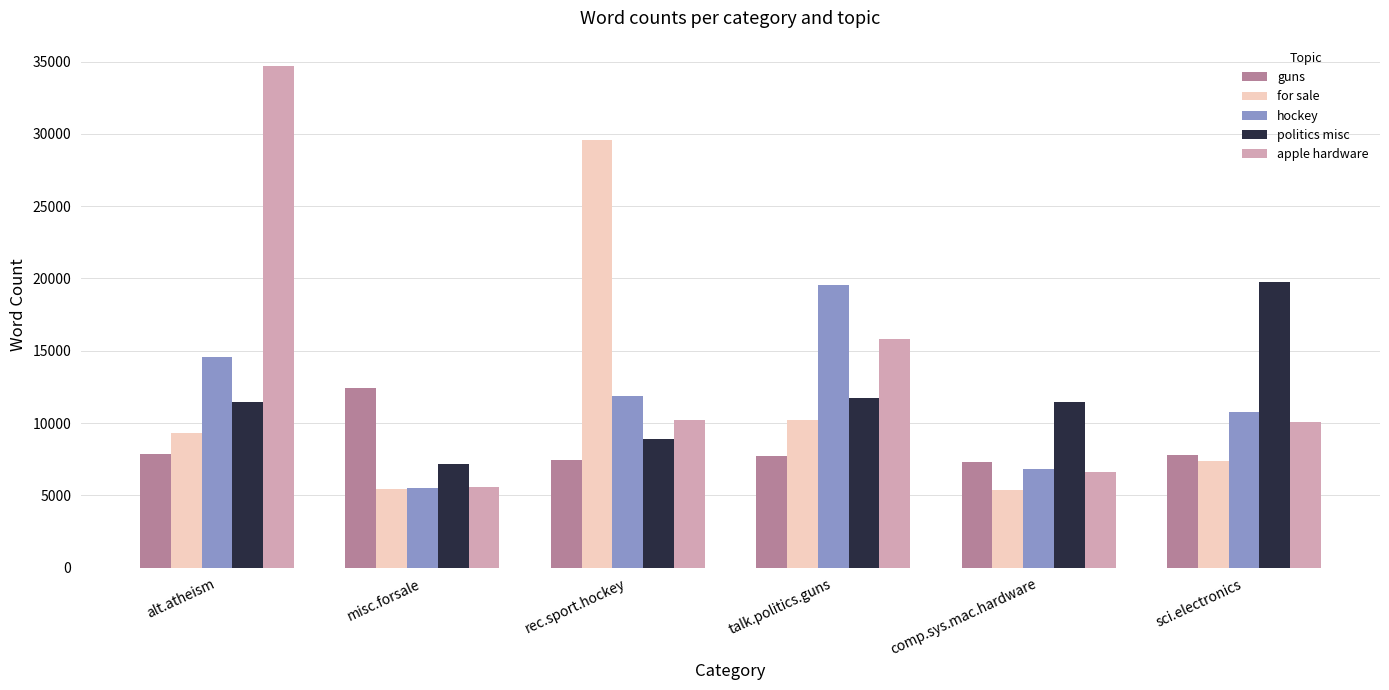

How many distinct data groups are displayed?

5